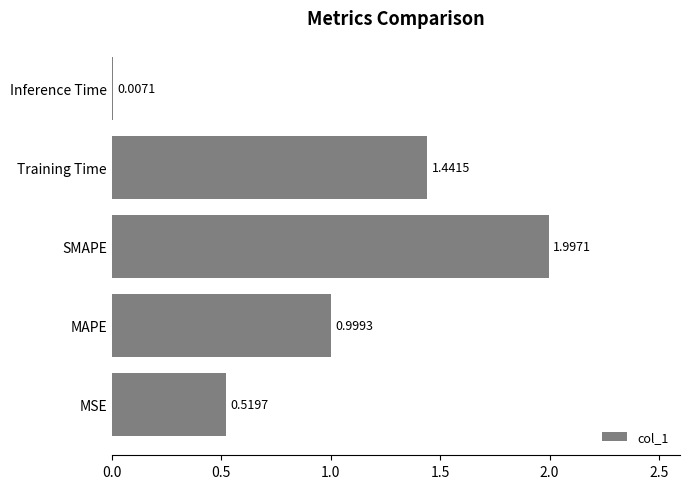

At which label is the value closest to 1?

MAPE